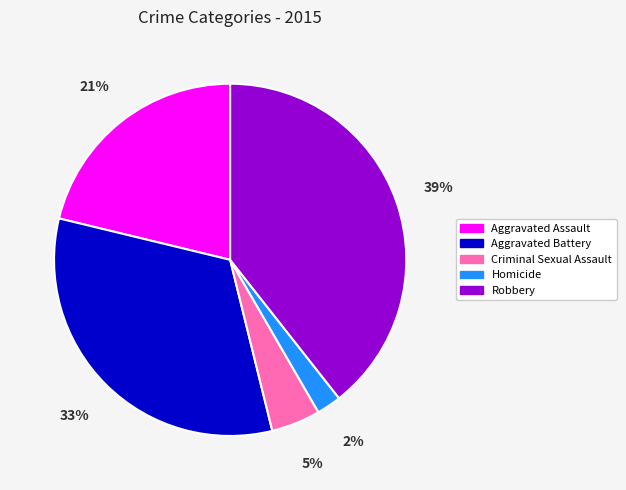

Is the sum of Homicide and Criminal Sexual Assault greater than half?

No